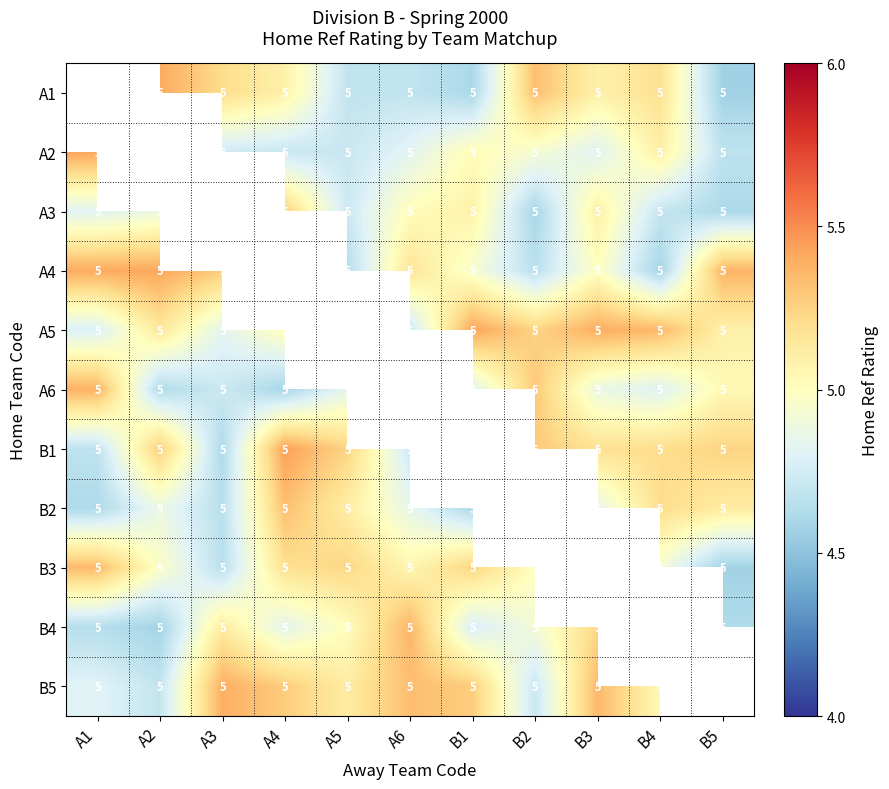

Is it true that A5 equals 2.4 at B3?

False